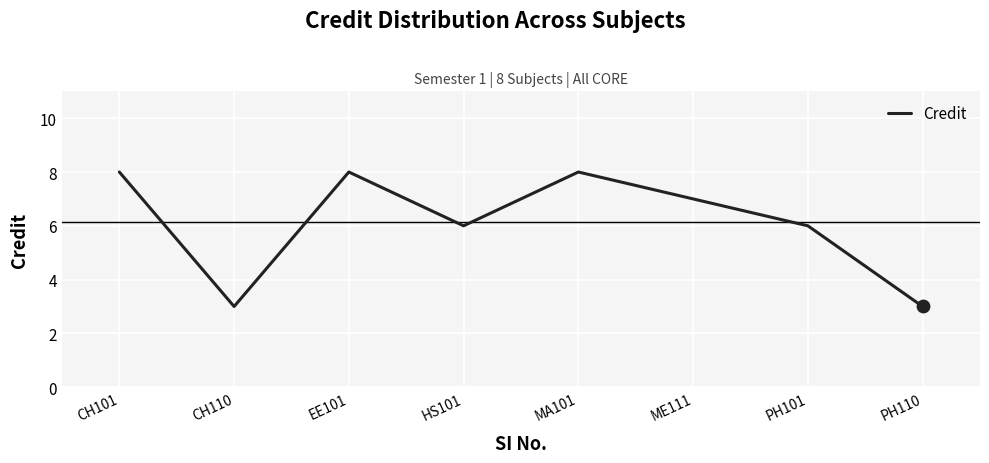

What is the change in value from HS101 to ME111?

+1